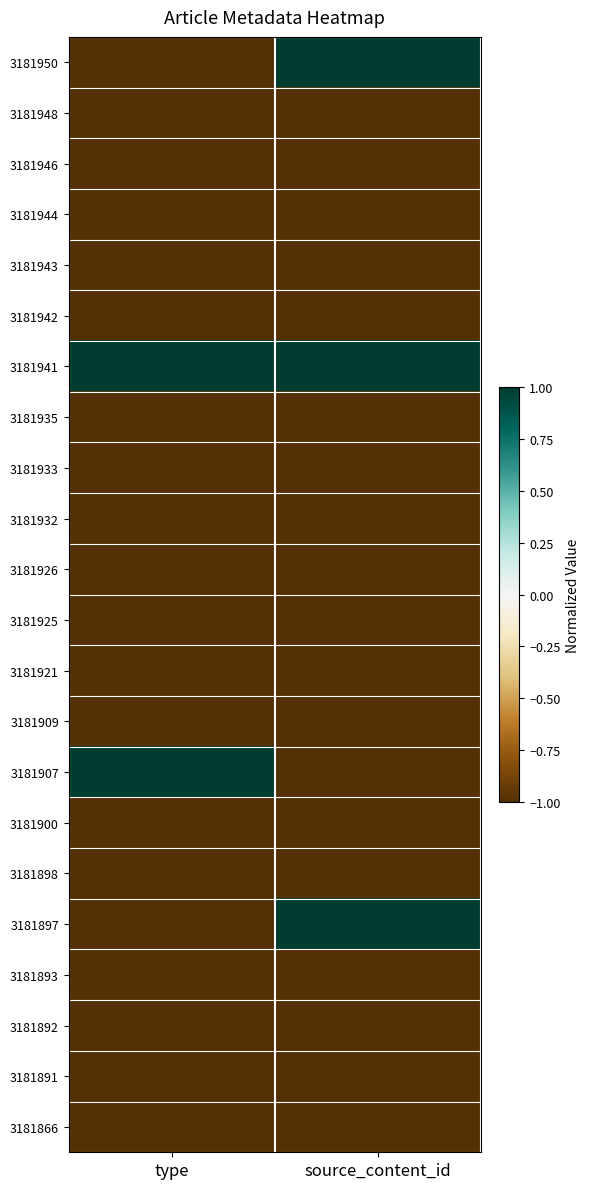

Rank the series by their maximum value, from lowest to highest.

3181948, 3181946, 3181944, 3181943, 3181942, 3181935, 3181933, 3181932, 3181926, 3181925, 3181921, 3181909, 3181900, 3181898, 3181893, 3181892, 3181891, 3181866, 3181897, 3181950, 3181941, 3181907